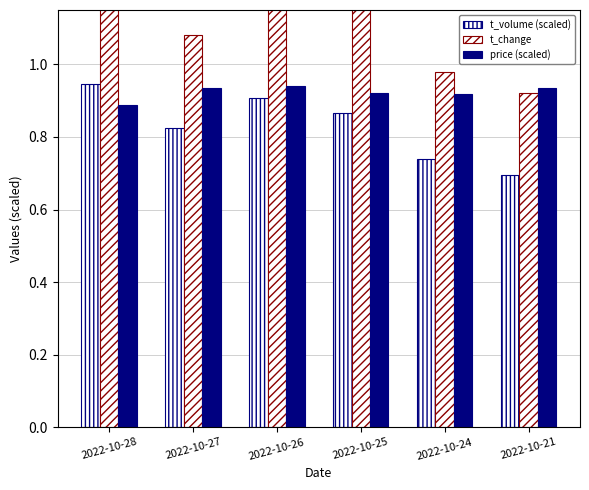

How many bars are there in each group?

3